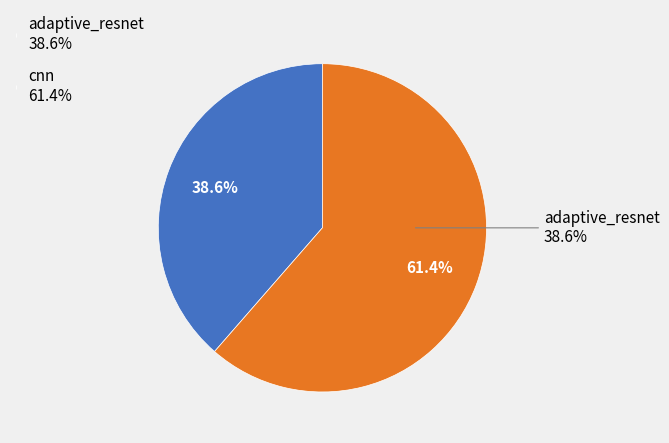

To the nearest percent, what is the average slice percentage?

50%